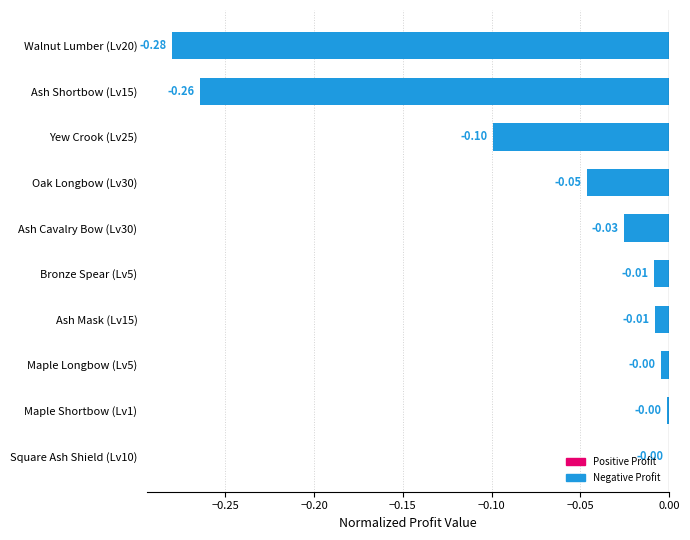

Between Ash Shortbow (Lv15) and Ash Mask (Lv15), which is larger?

Ash Mask (Lv15)